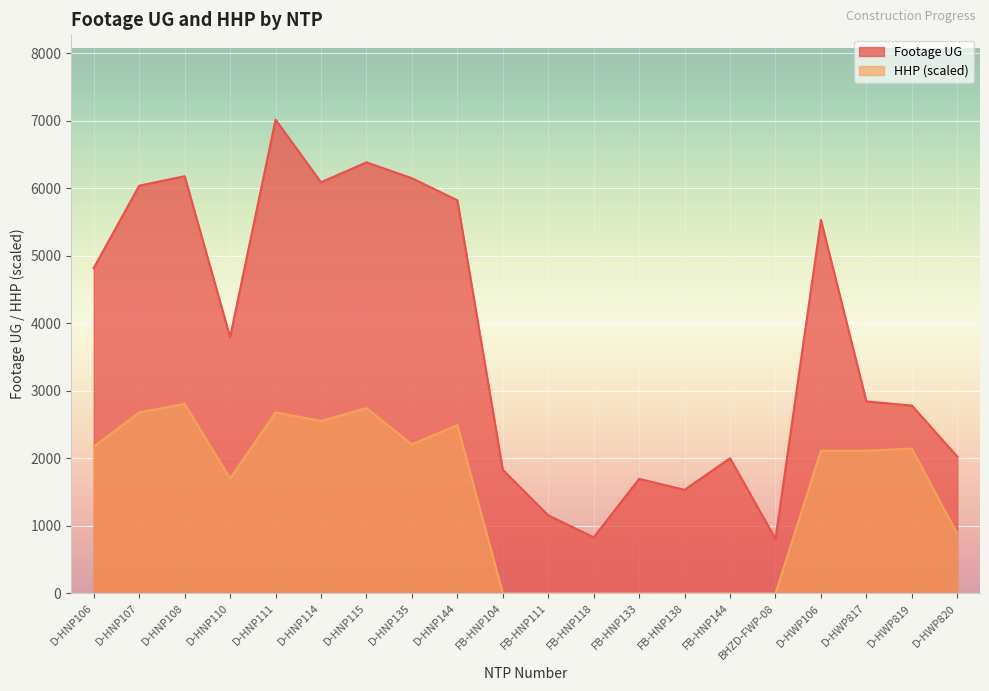

Reading left to right, what are all the values shown in this chart?

Footage UG: D-HNP106=4822.0	D-HNP107=6041.0	D-HNP108=6182.0	D-HNP110=3796.0	D-HNP111=7020.0	D-HNP114=6092.0	D-HNP115=6387.0	D-HNP135=6152.0	D-HNP144=5825.0	FB-HNP104=1831.0	FB-HNP111=1157.0	FB-HNP118=831.0	FB-HNP133=1697.0	FB-HNP138=1534.0	FB-HNP144=2003.0	BHZD-FWP-08=807.0	D-HWP106=5534.0	D-HWP817=2845.0	D-HWP819=2783.0	D-HWP820=2027.0
HHP: D-HNP106=2177.0	D-HNP107=2681.8	D-HNP108=2808.0	D-HNP110=1703.7	D-HNP111=2681.8	D-HNP114=2555.6	D-HNP115=2744.9	D-HNP135=2208.5	D-HNP144=2492.5	FB-HNP104=0.0	FB-HNP111=0.0	FB-HNP118=0.0	FB-HNP133=0.0	FB-HNP138=0.0	FB-HNP144=0.0	BHZD-FWP-08=0.0	D-HWP106=2113.9	D-HWP817=2113.9	D-HWP819=2145.4	D-HWP820=883.4